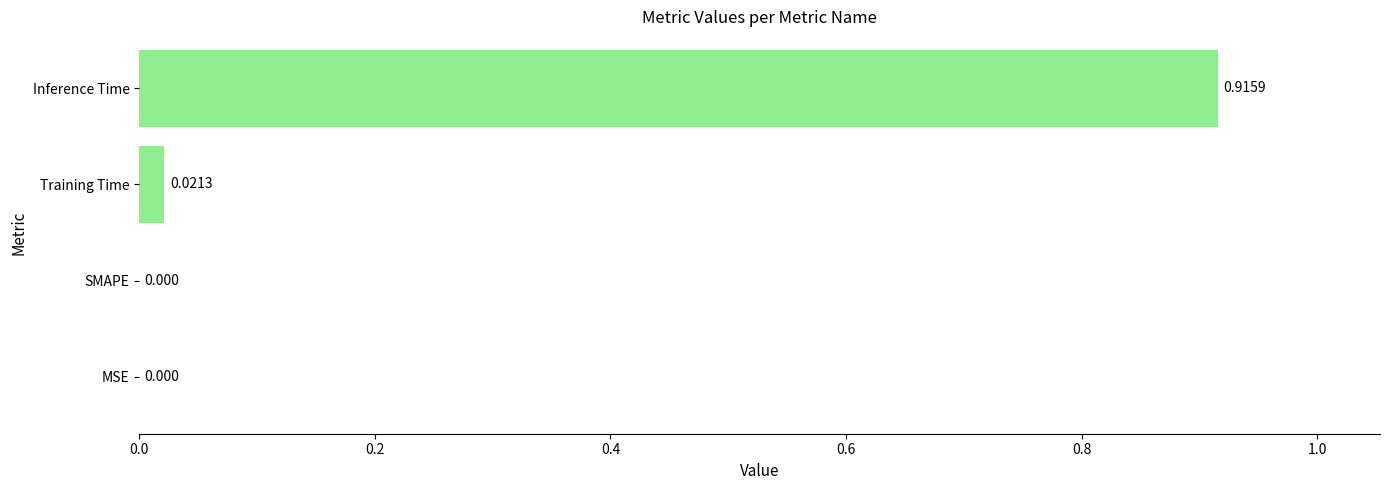

Which label corresponds to the largest value in the chart?

Inference Time